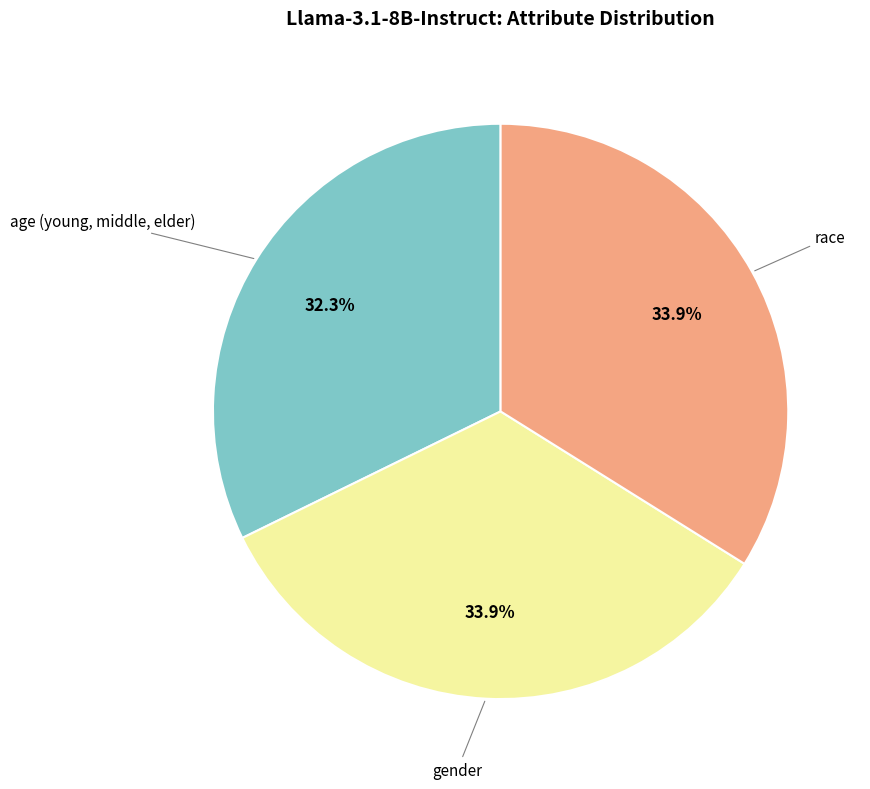

Does any single category account for the majority?

No